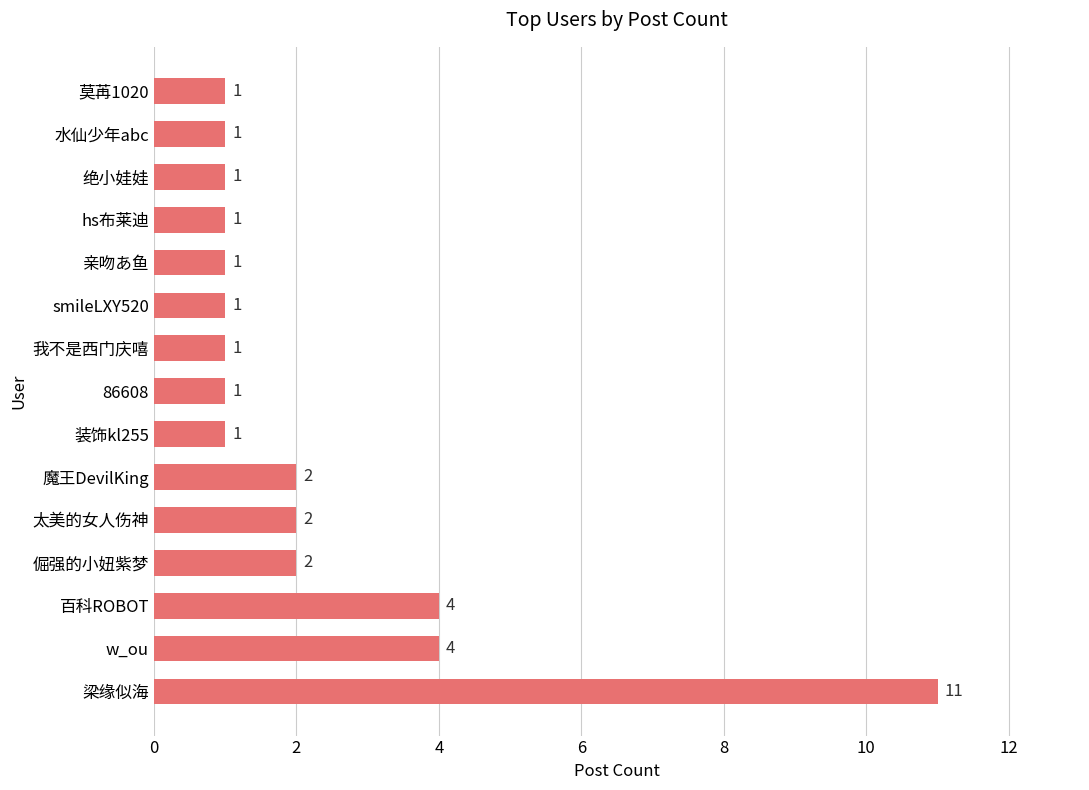

The chart shows a value of 2 at 莫苒1020. True or false?

False